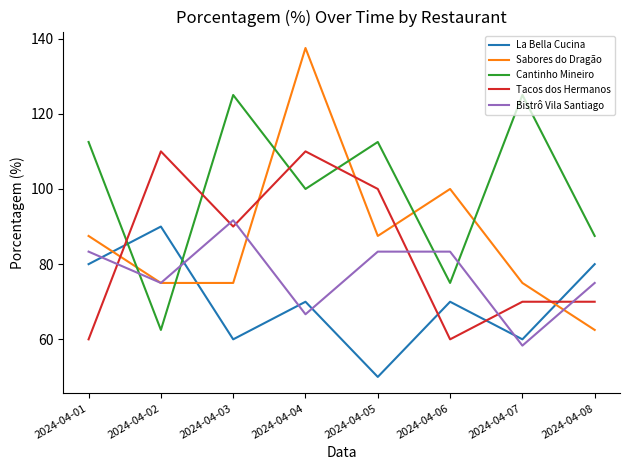

What is the difference between the highest and lowest values at 2024-04-03?

65.0